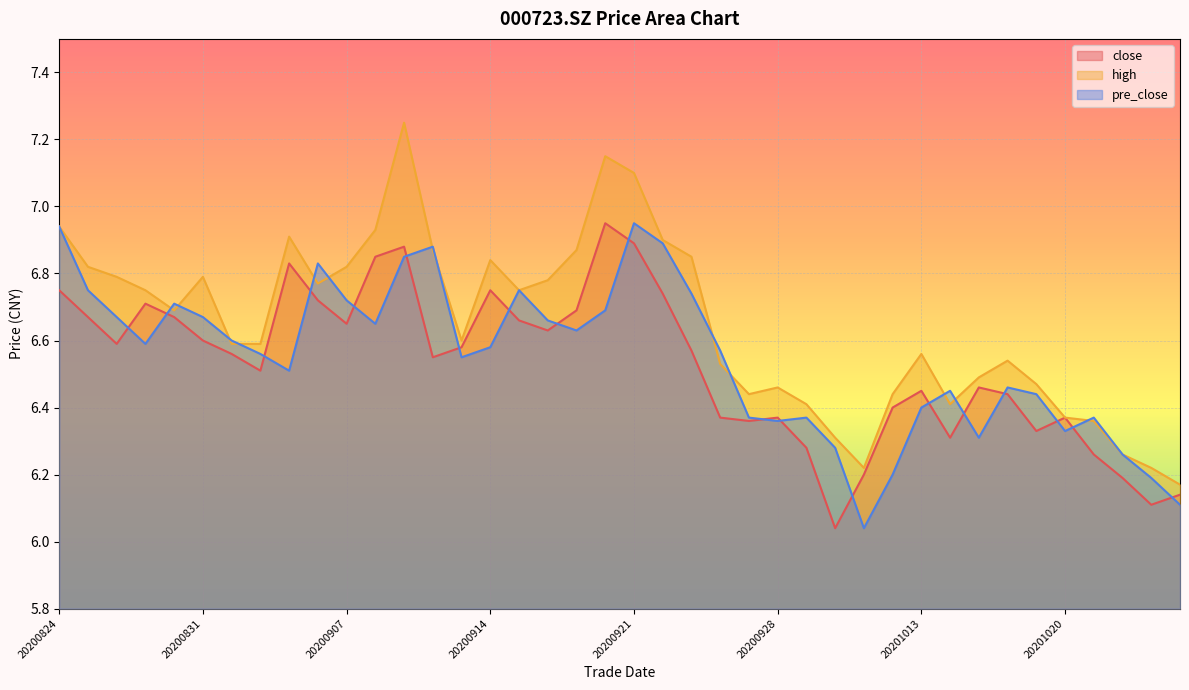

What value does the pre_close series have at 20200916?

6.7